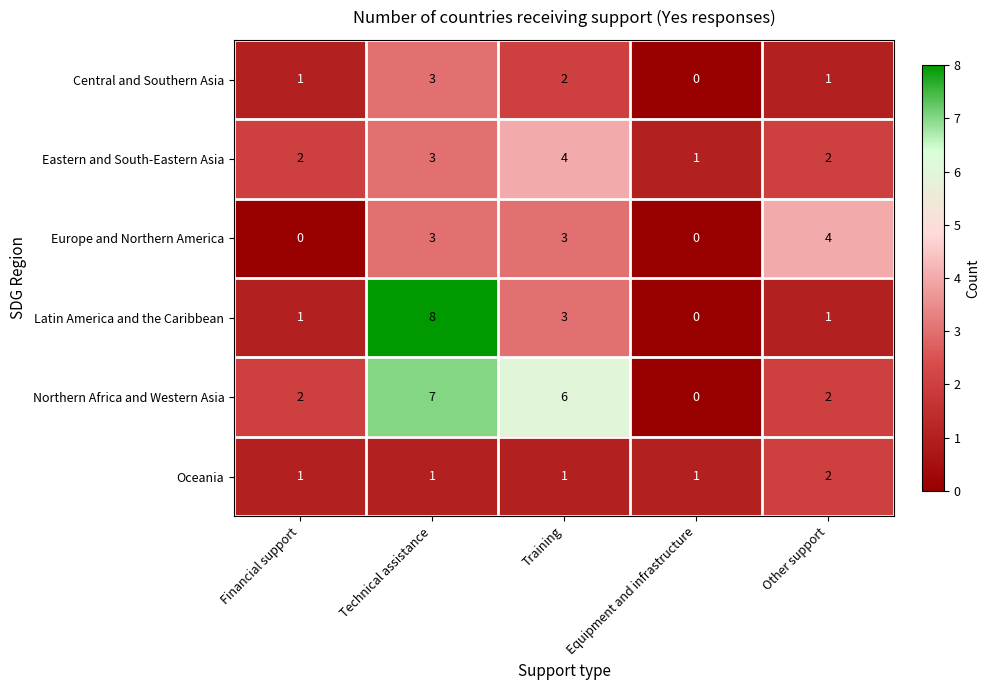

What is the total value across all series at Other support?

12